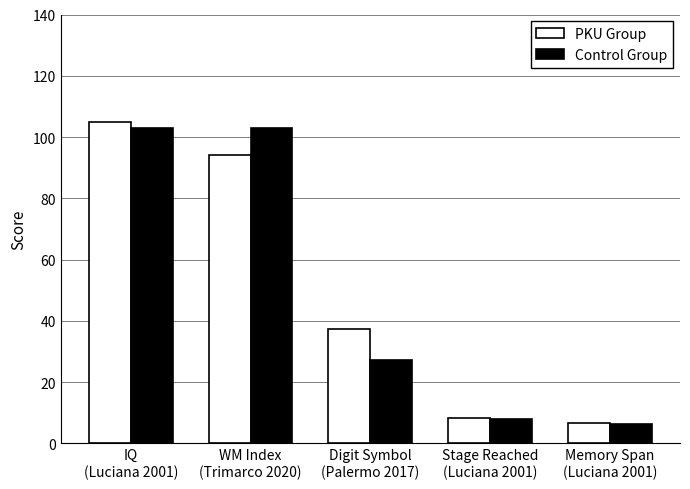

What is the sum of all PKU Group values?

250.9